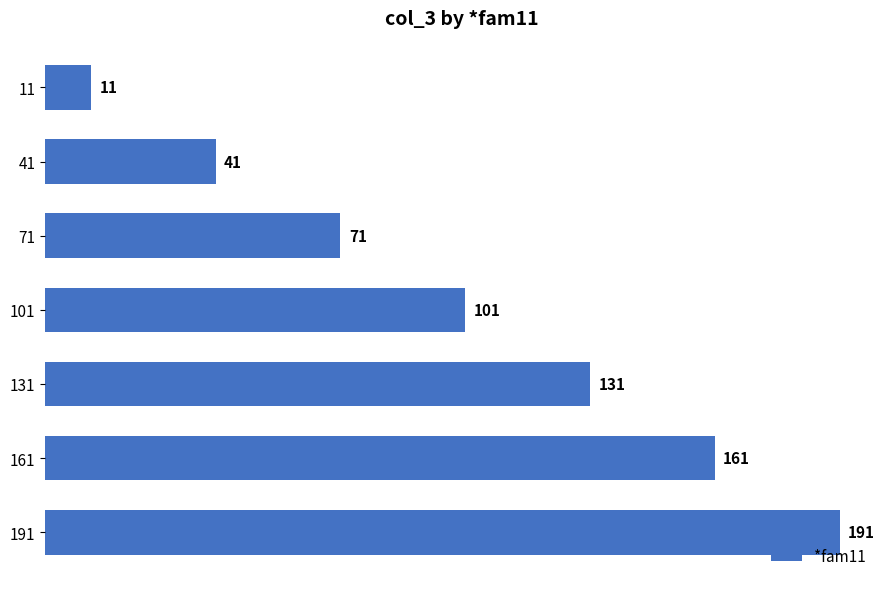

What is the approximate value at 161?

161